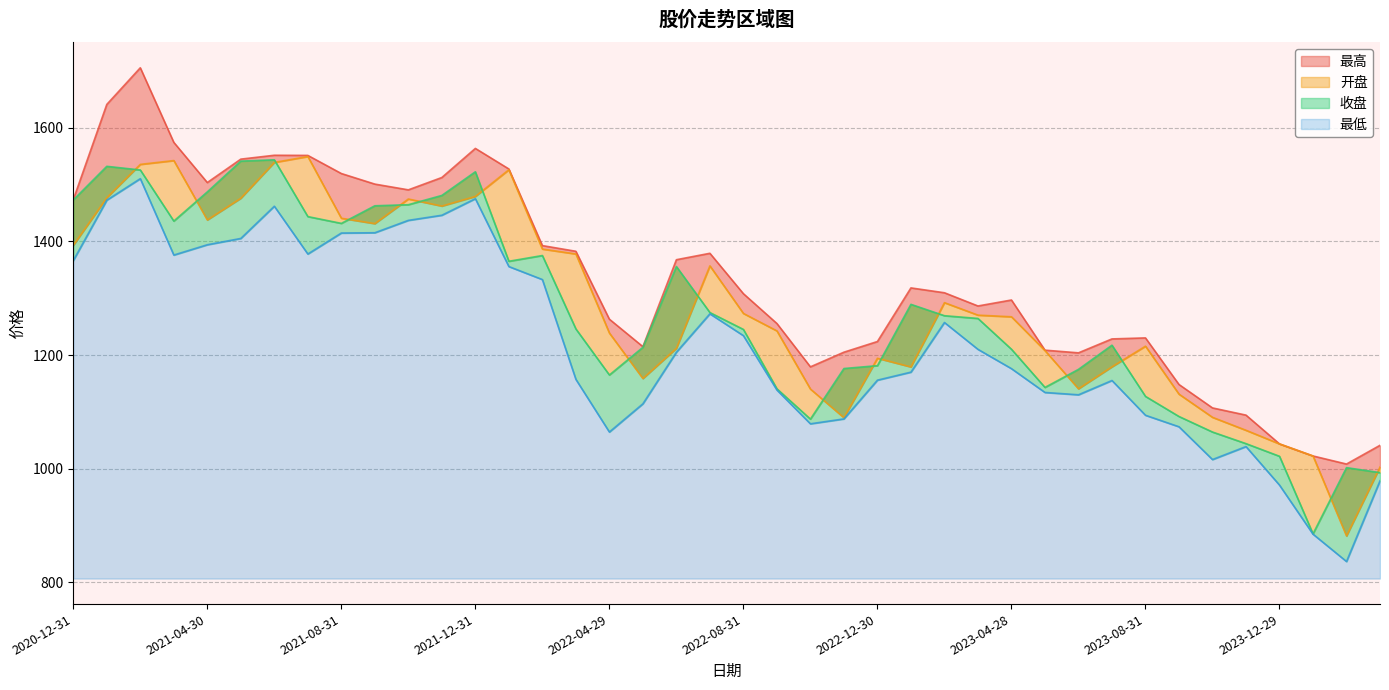

Does the chart have visible grid lines?

Yes